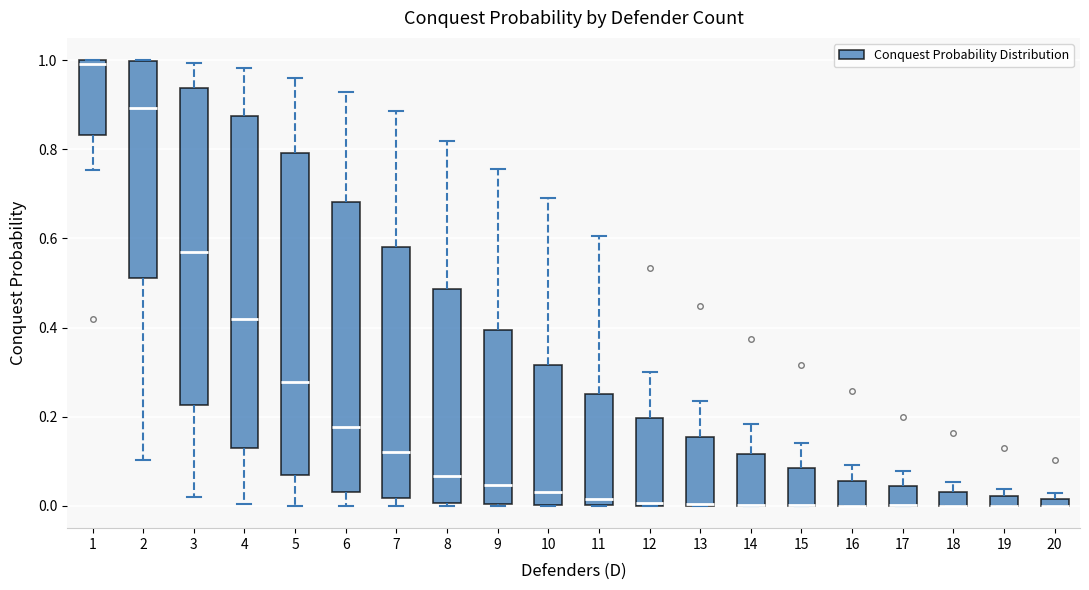

Which box is the tallest, from its lower edge to its upper edge?

4